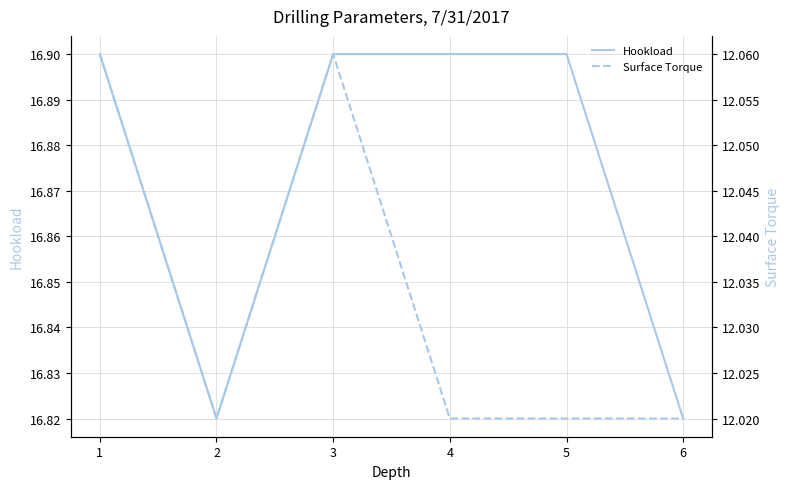

What is the maximum value for Hookload?

16.9